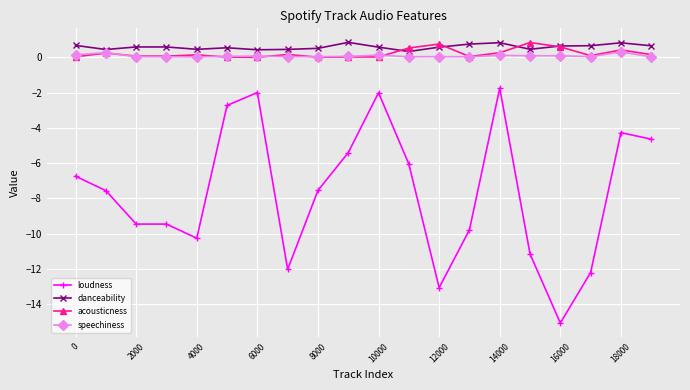

What is the value of the danceability point at the 9th from the left?

0.5